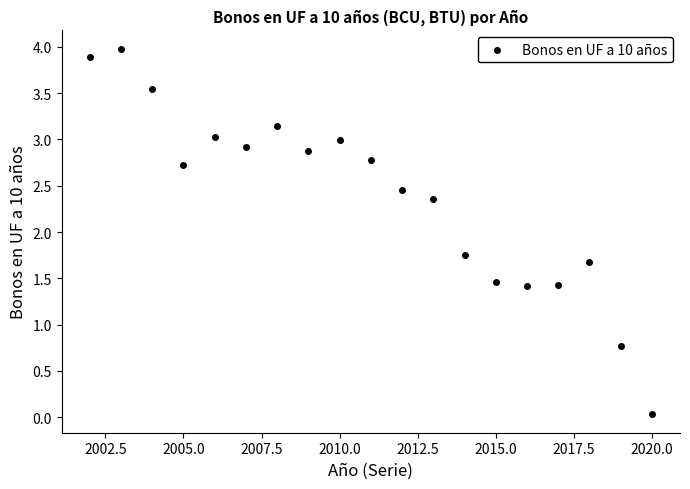

What is the range of X values (max minus min)?

18.0